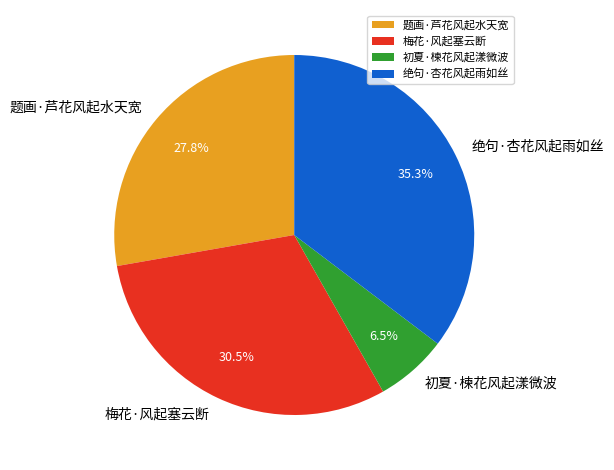

To the nearest percent, what portion does 题画·芦花风起水天宽 represent?

28%